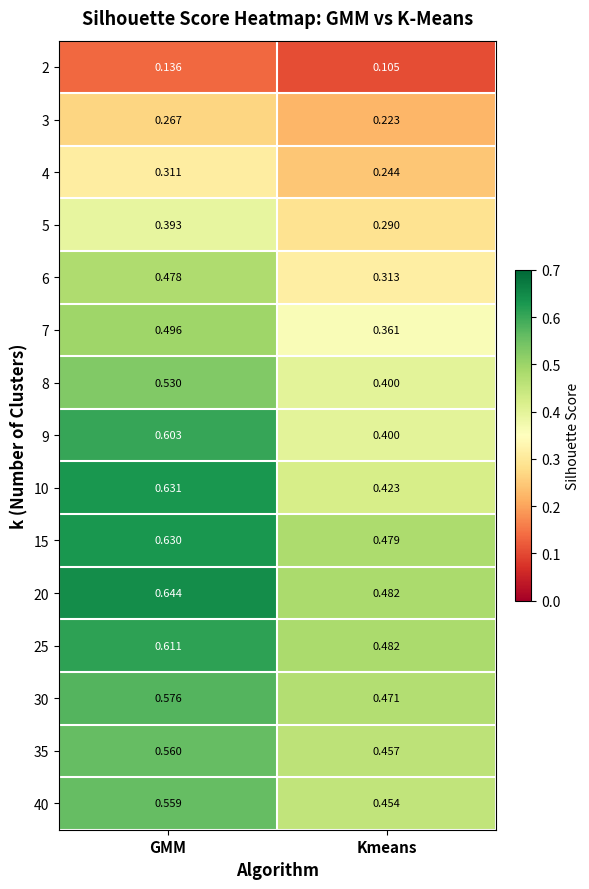

At which category is the sum across all series the highest?

GMM